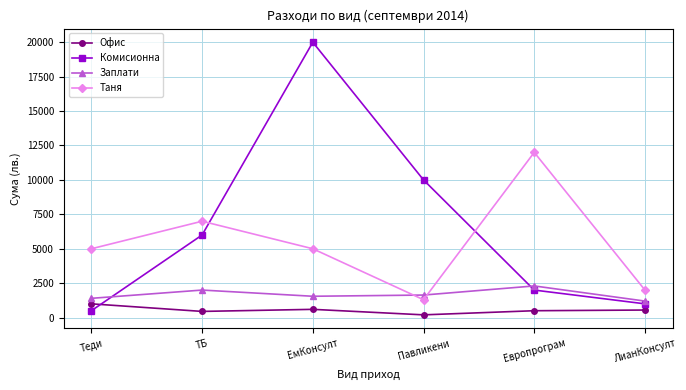

List the series in order of their peak value, highest first.

Комисионна, Таня, Заплати, Офис